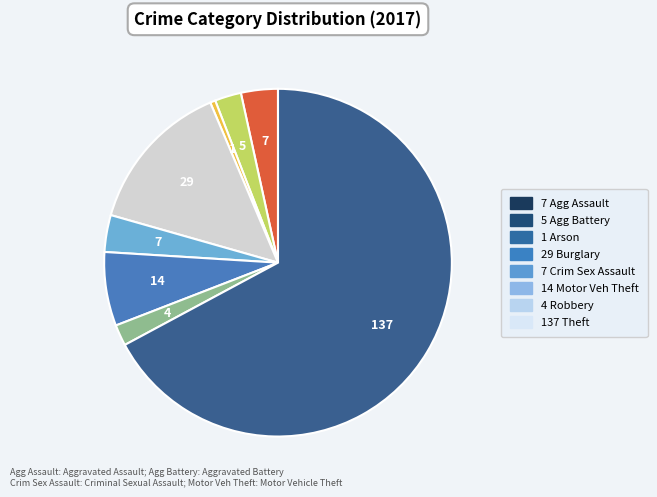

Is there a majority slice in this chart?

Yes